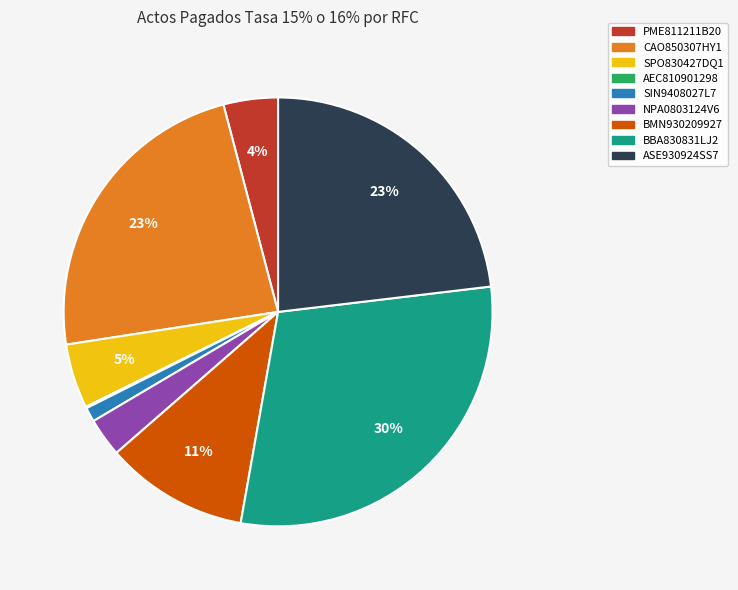

Is there any slice that represents more than half of the pie?

No